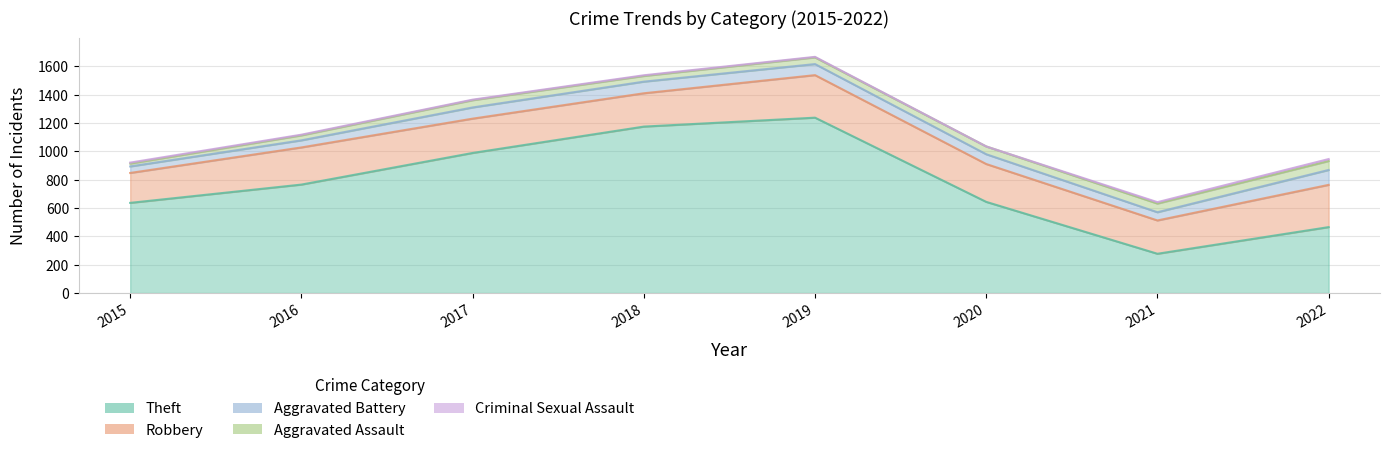

In Aggravated Assault, how many points are lower than both neighbors (excluding endpoints)?

1